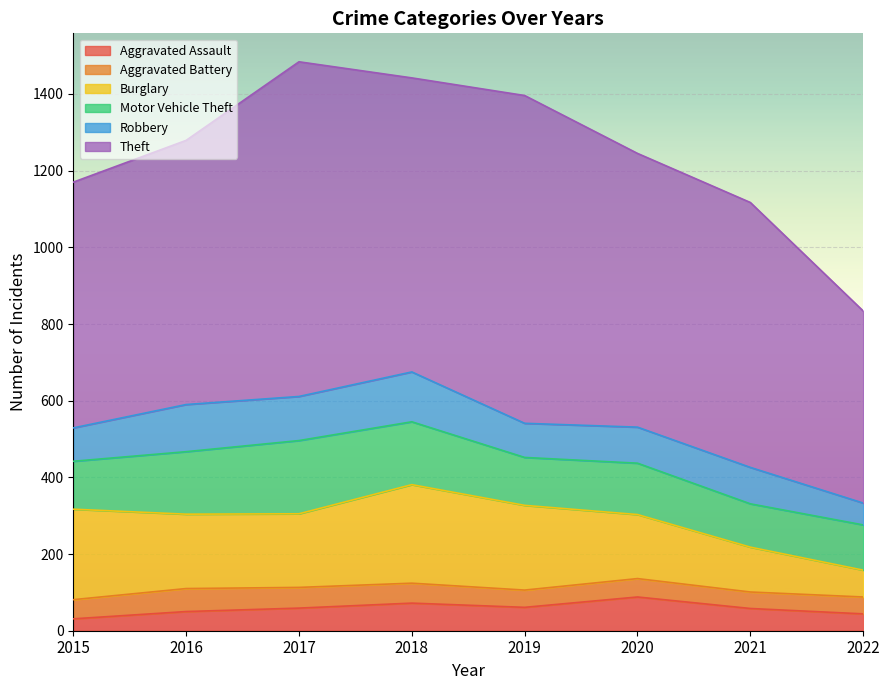

What value does the Aggravated Battery series have at 2018, to the nearest 5?

50